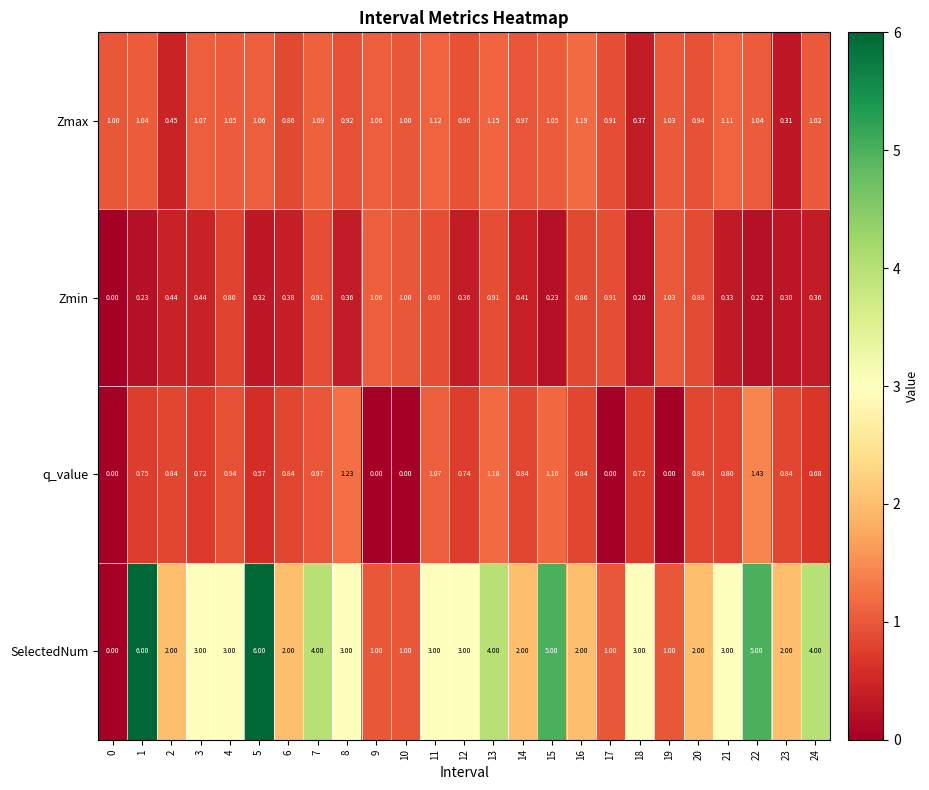

What is the greatest value displayed?

6.0